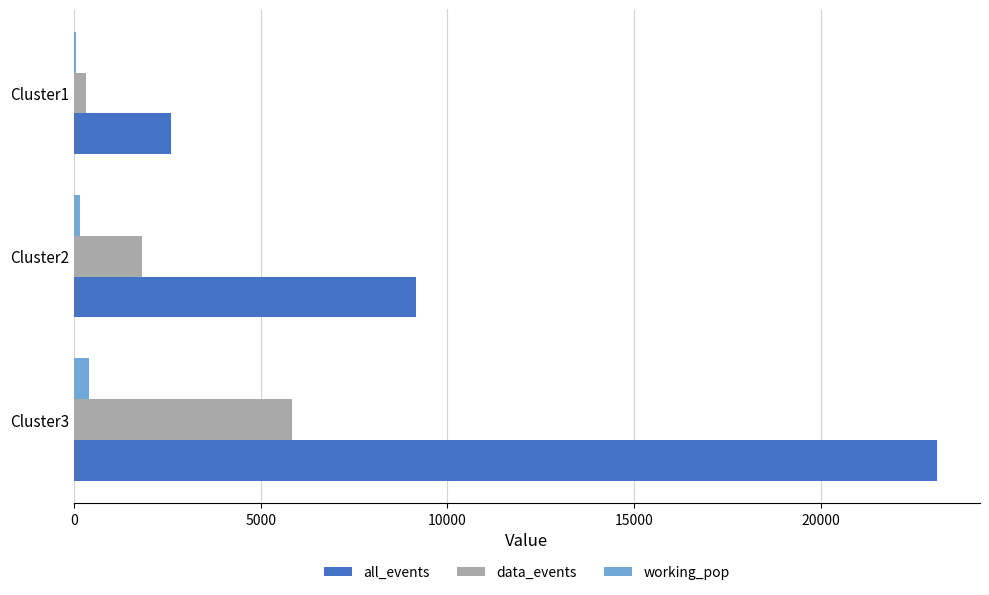

What is the sum of all all_events values?

34875.1